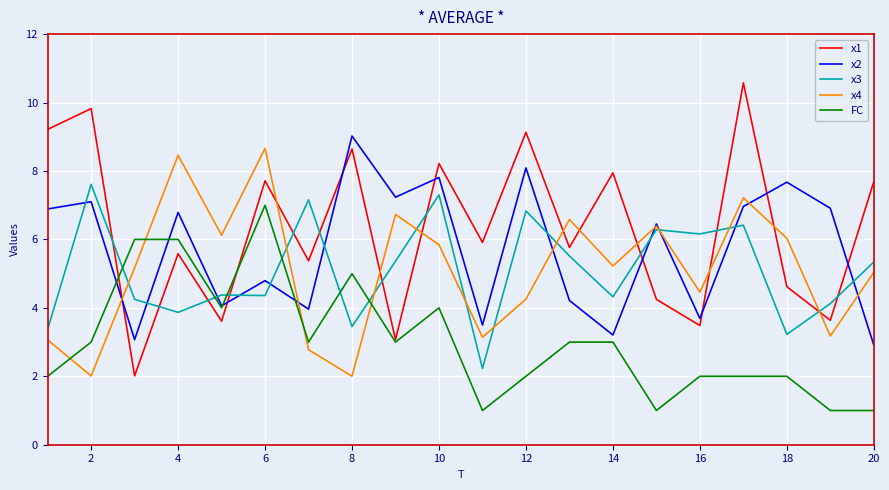

What is the highest value of the x1 series?

10.6